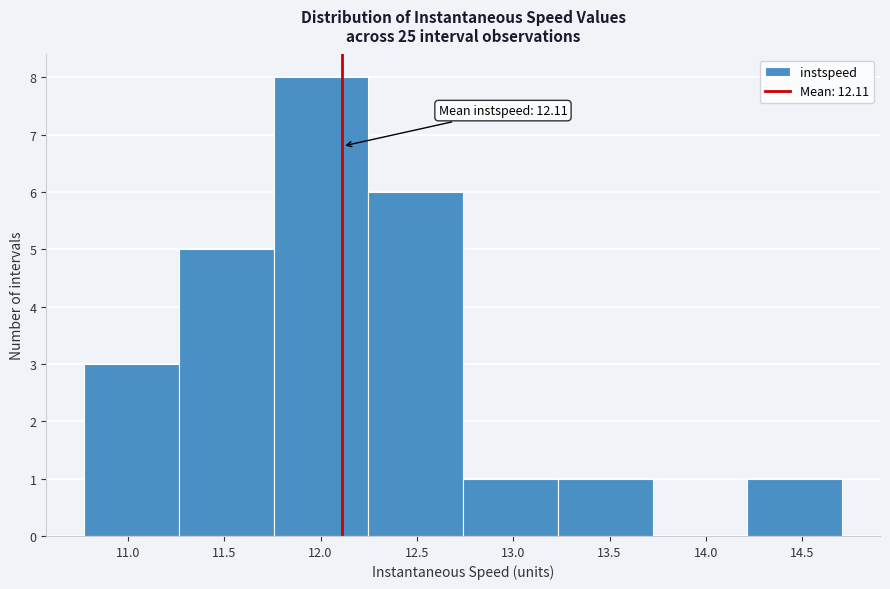

Which range on the x-axis has the tallest bar?

11.75 to 12.25